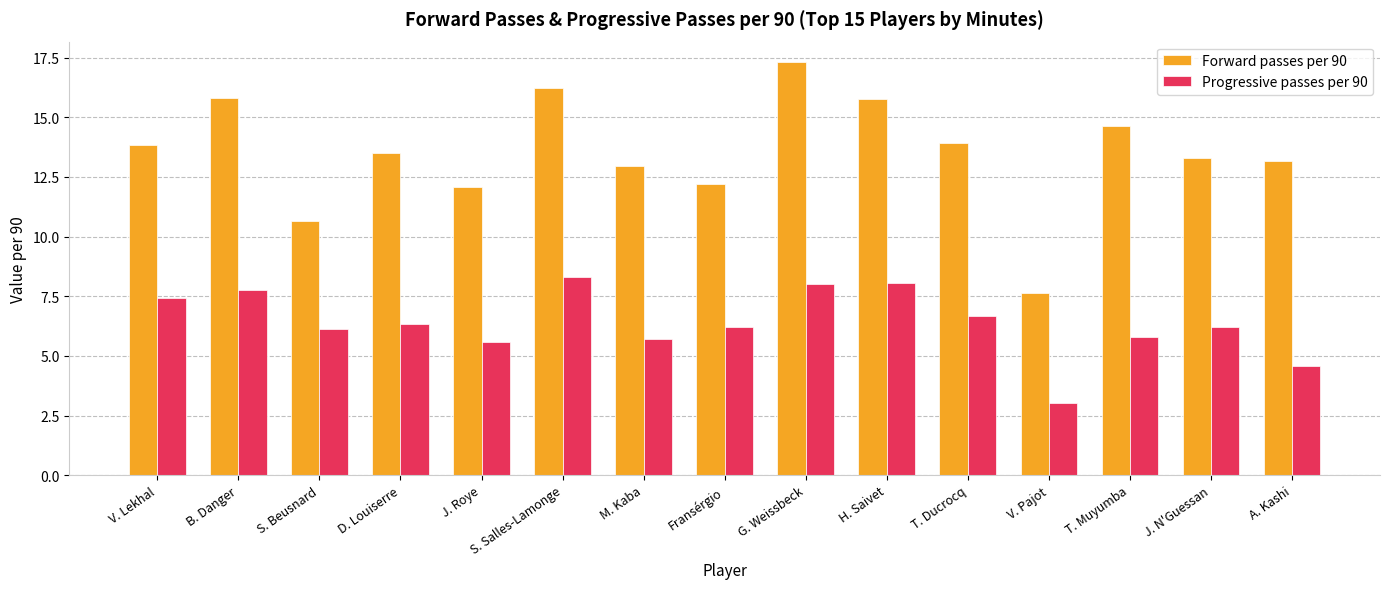

Count the number of categories in the chart.

15